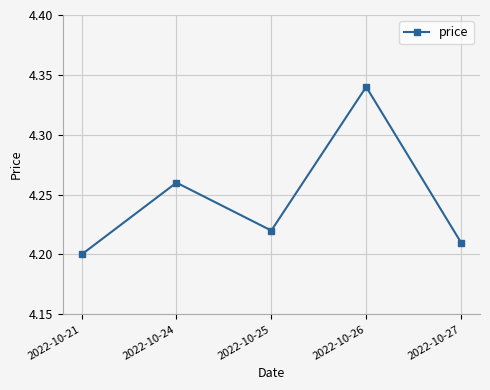

How many values are between 4 and 5?

5